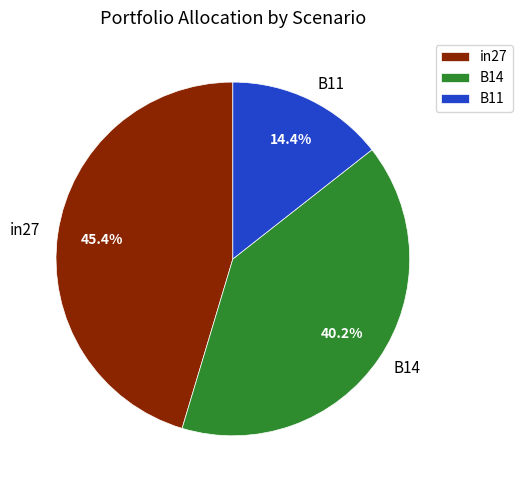

To the nearest percent, what percentage of the pie is B11?

14%